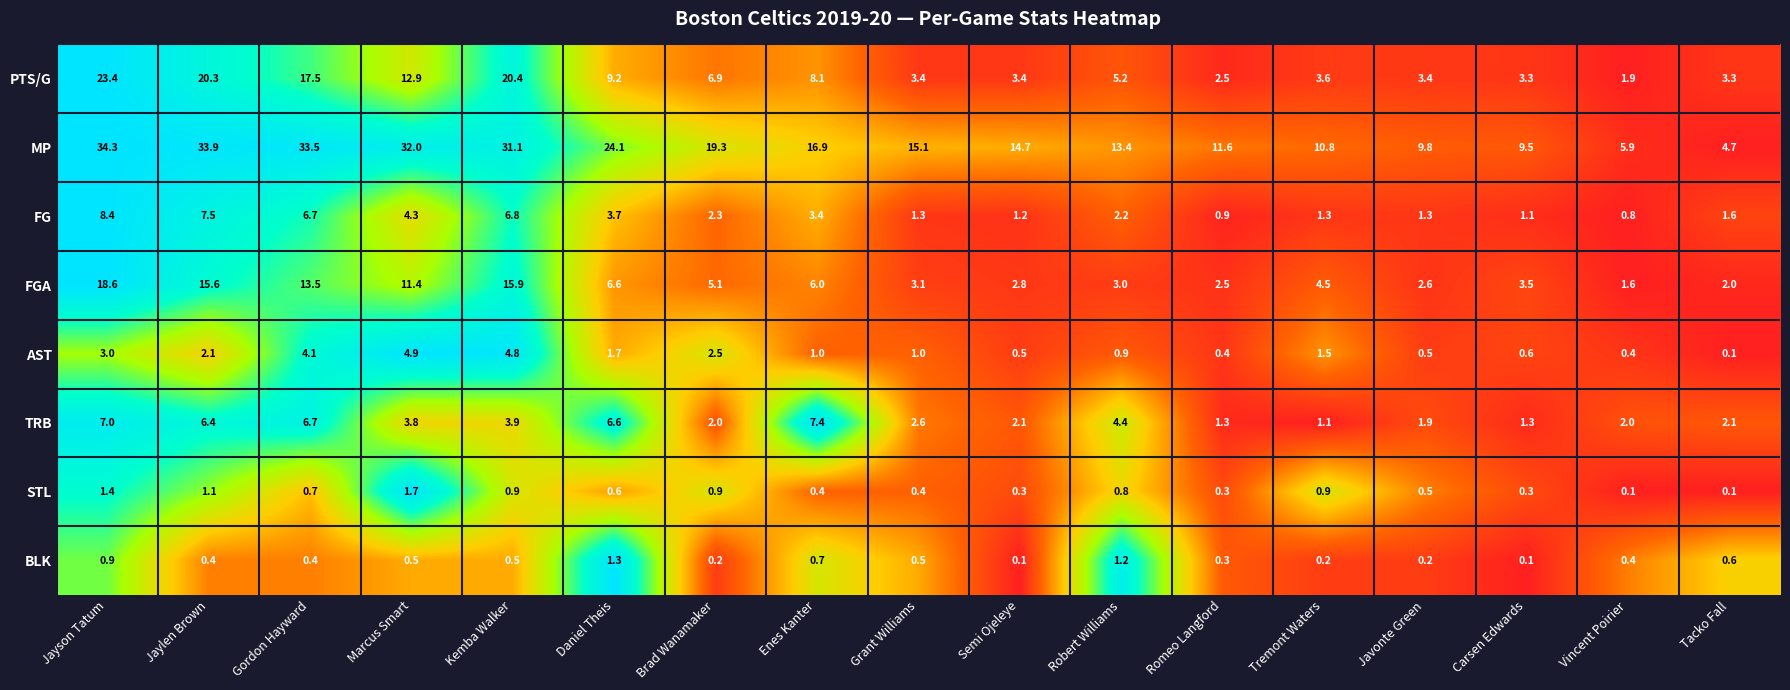

Count the number of categories in the chart.

17